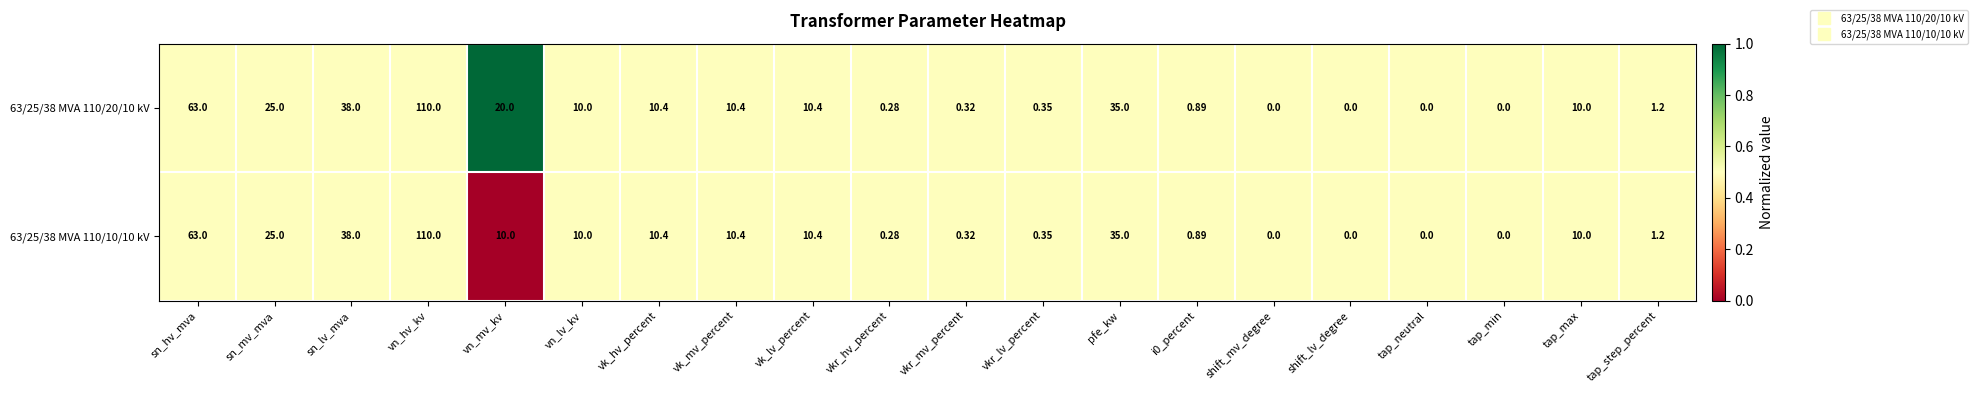

Which category has the highest value in the 63/25/38 MVA 110/10/10 kV series?

vn_hv_kv